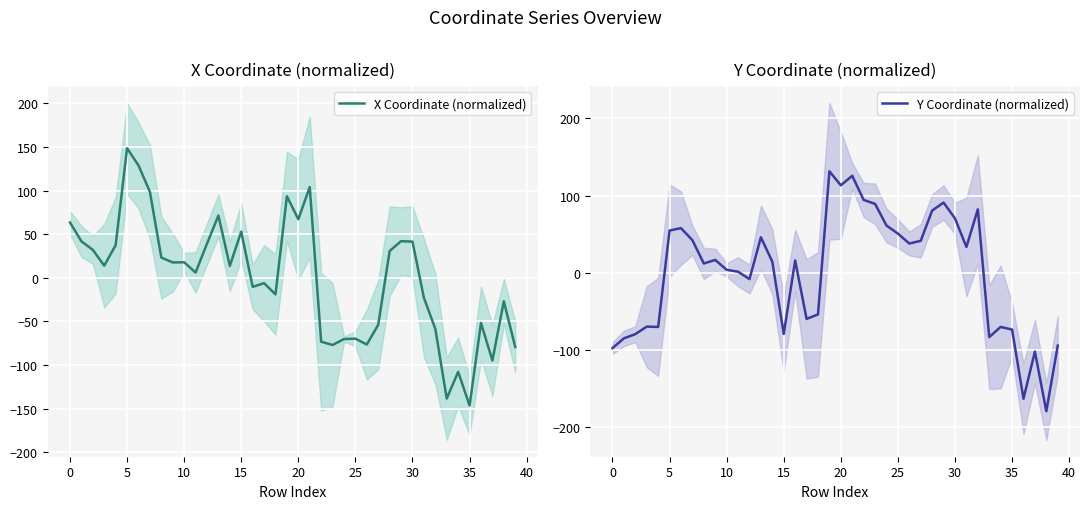

What is the maximum value for X Coordinate (normalized)?

148.5